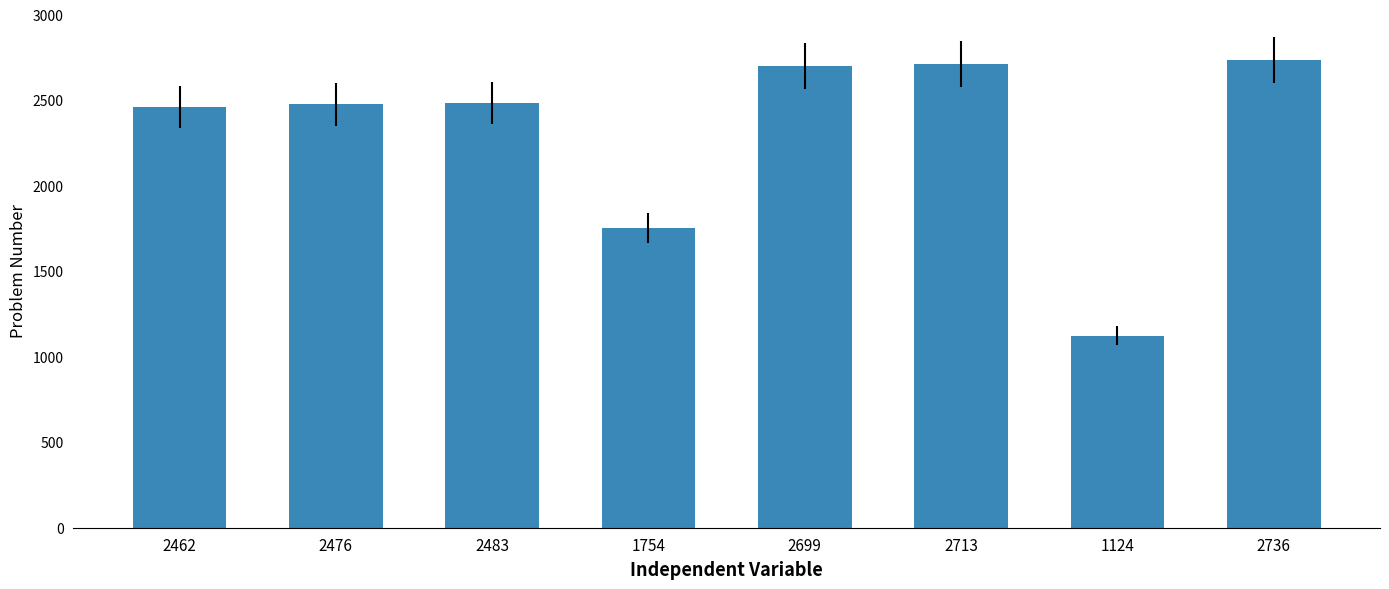

At which label is the value closest to 1930?

1754